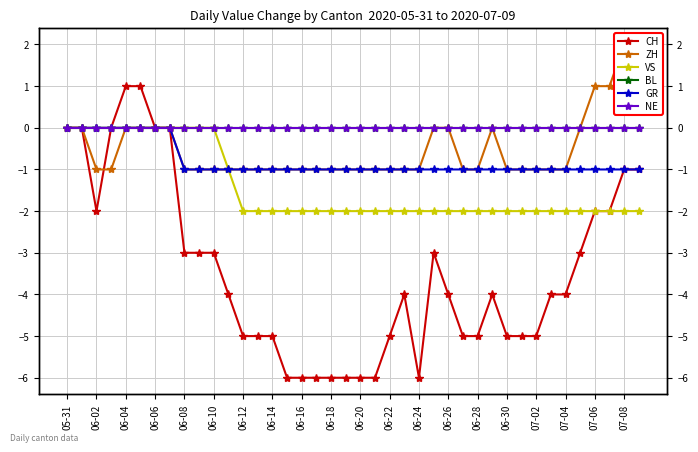

Between 06-14 and 06-24, which is larger?

06-14